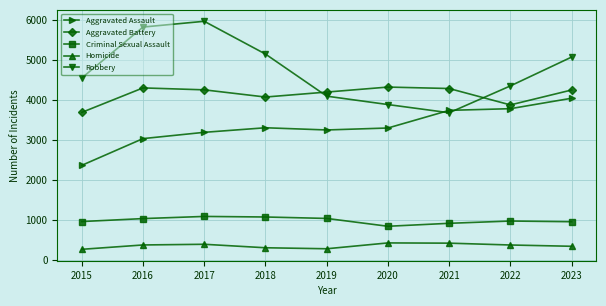

How many lines are shown in the chart?

5